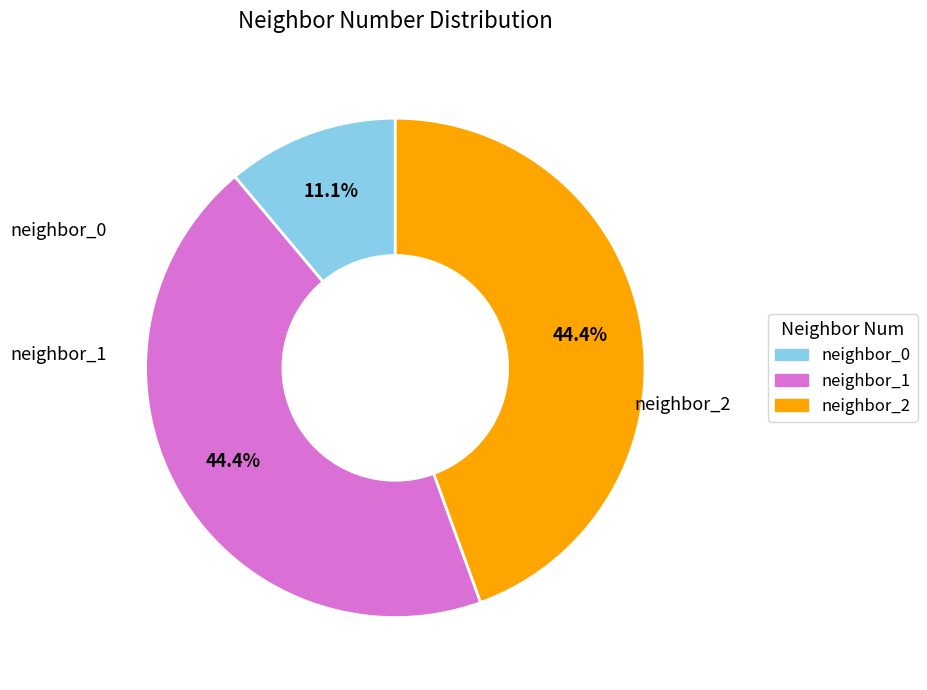

Is there a majority slice in this chart?

No